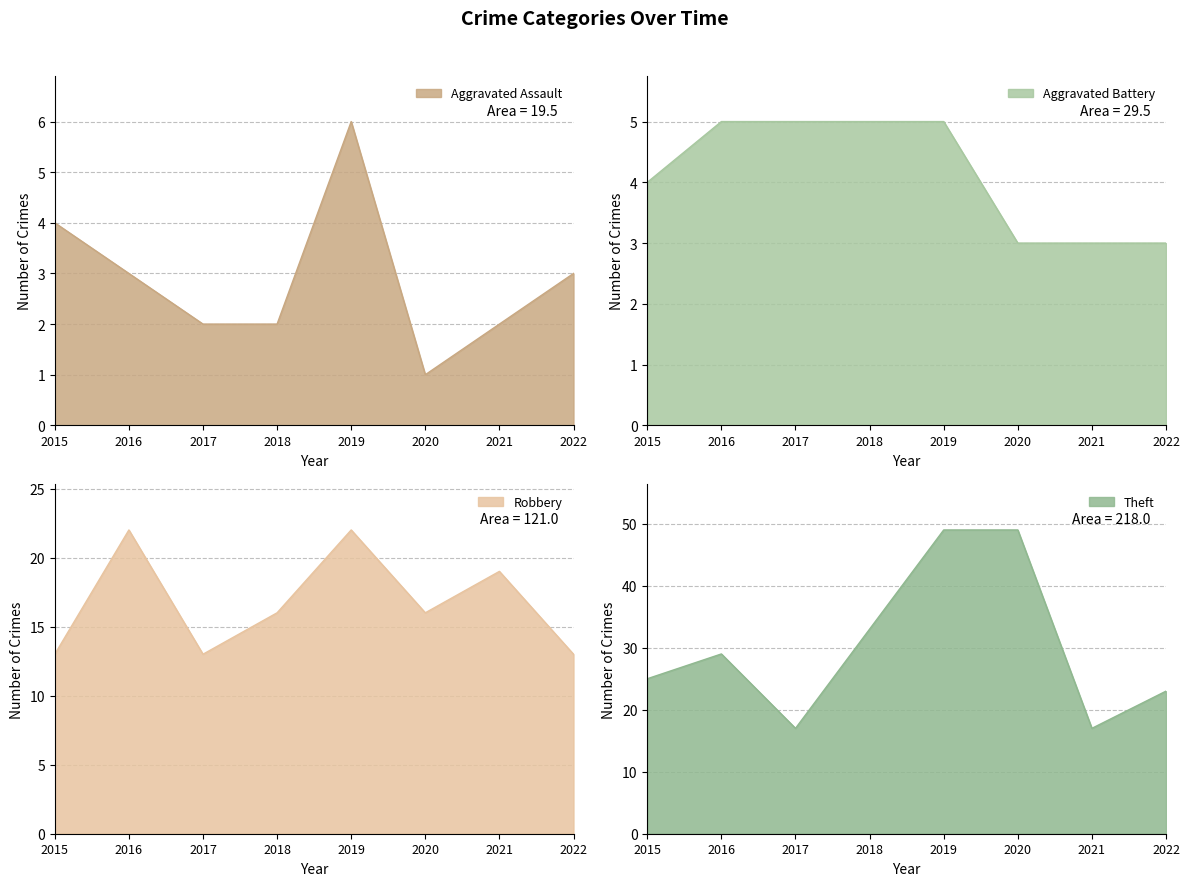

The value of Aggravated Battery at 2016 is 7. True or false?

False